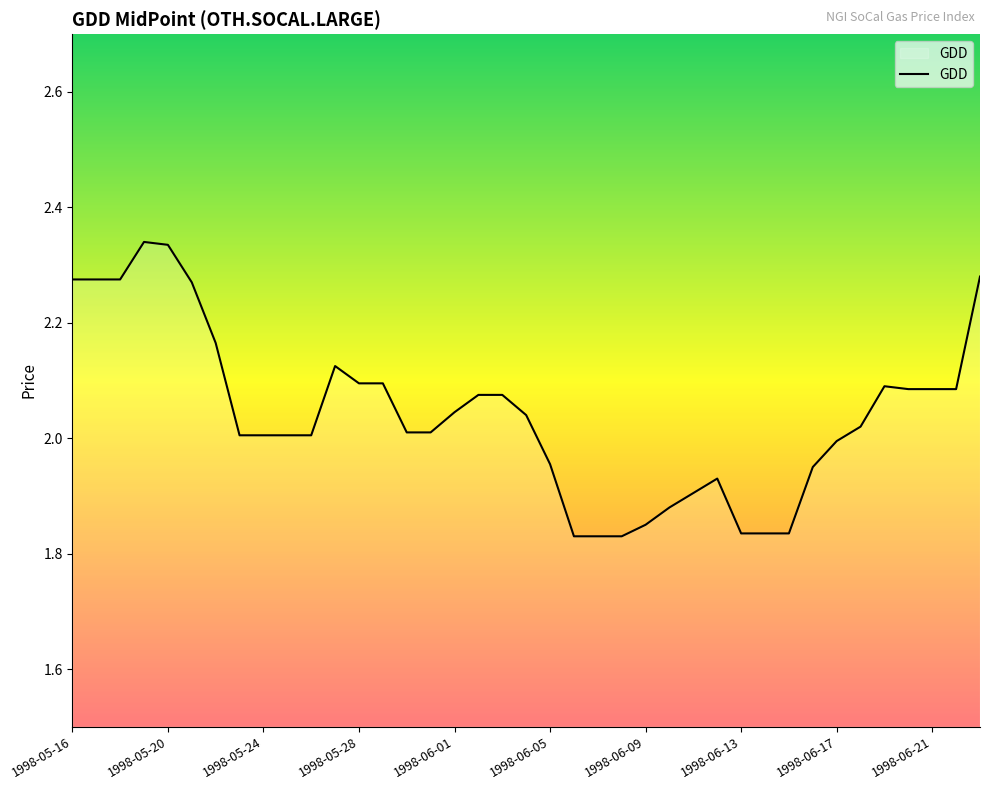

What is the difference between the maximum and minimum values?

0.5